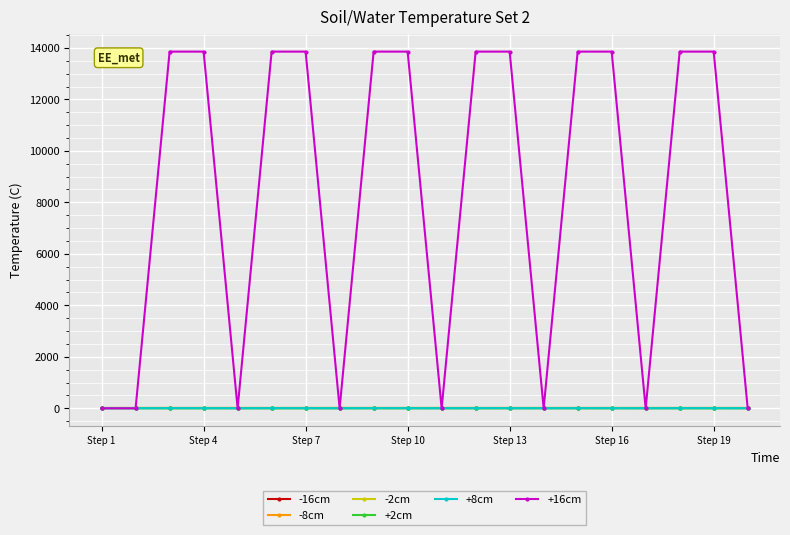

At how many categories does at least one series exceed 680?

12